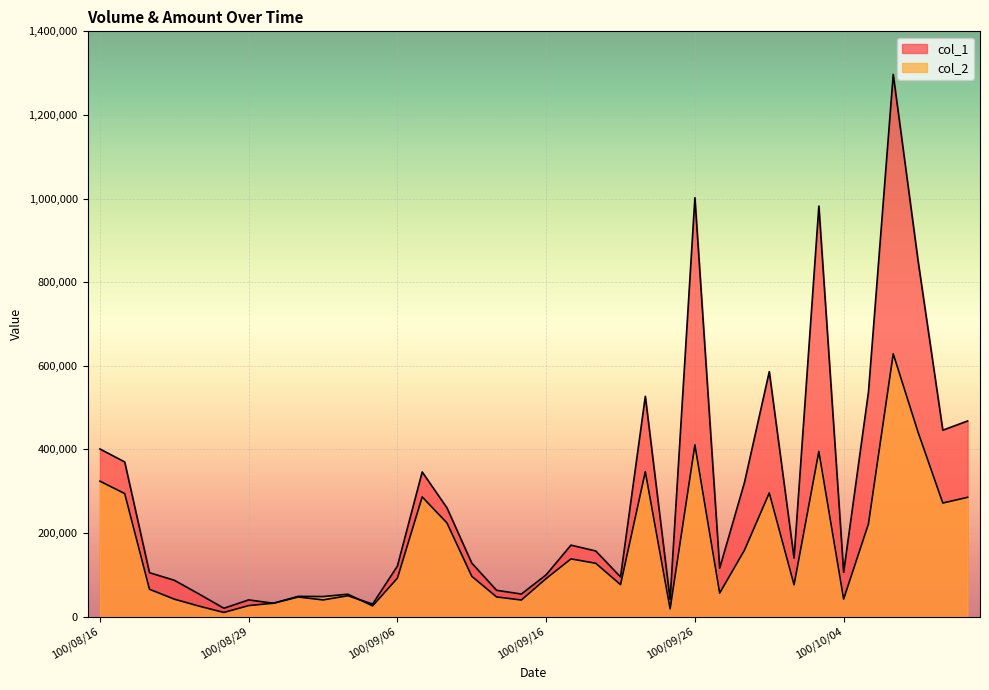

List the labels in order of col_1 value, smallest first.

100/08/23, 100/09/05, 100/08/30, 100/08/29, 100/09/01, 100/09/23, 100/08/31, 100/09/02, 100/08/22, 100/09/15, 100/09/14, 100/08/19, 100/09/21, 100/09/16, 100/08/18, 100/10/04, 100/09/27, 100/09/06, 100/09/13, 100/09/30, 100/09/20, 100/09/19, 100/09/08, 100/09/28, 100/09/07, 100/08/17, 100/08/16, 100/10/11, 100/10/12, 100/09/22, 100/10/05, 100/09/29, 100/10/07, 100/10/03, 100/09/26, 100/10/06